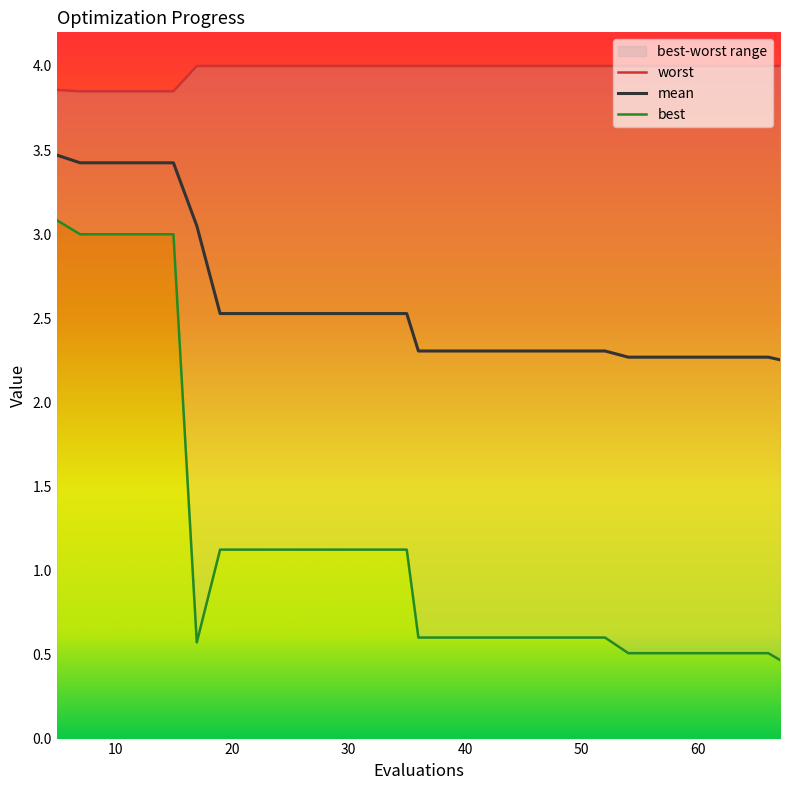

At which category does the chart reach its minimum across all series?

67